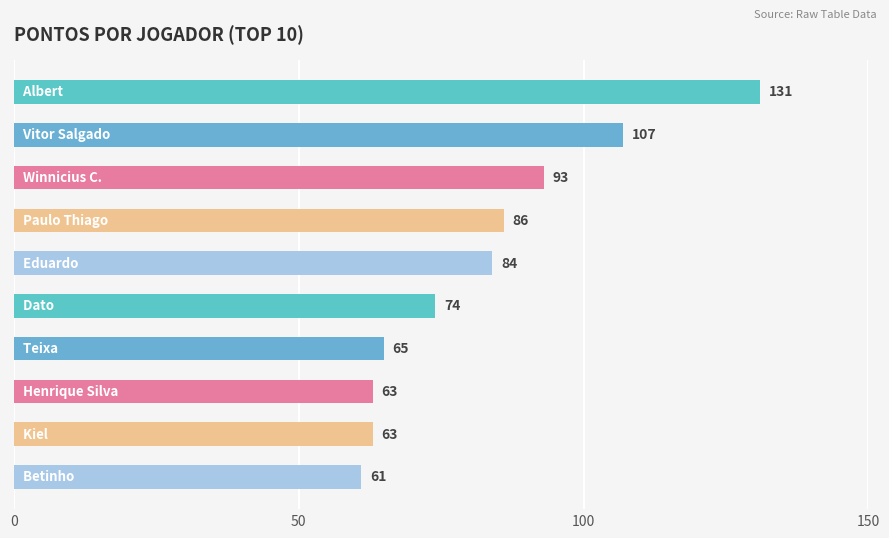

How many values are below 84?

5